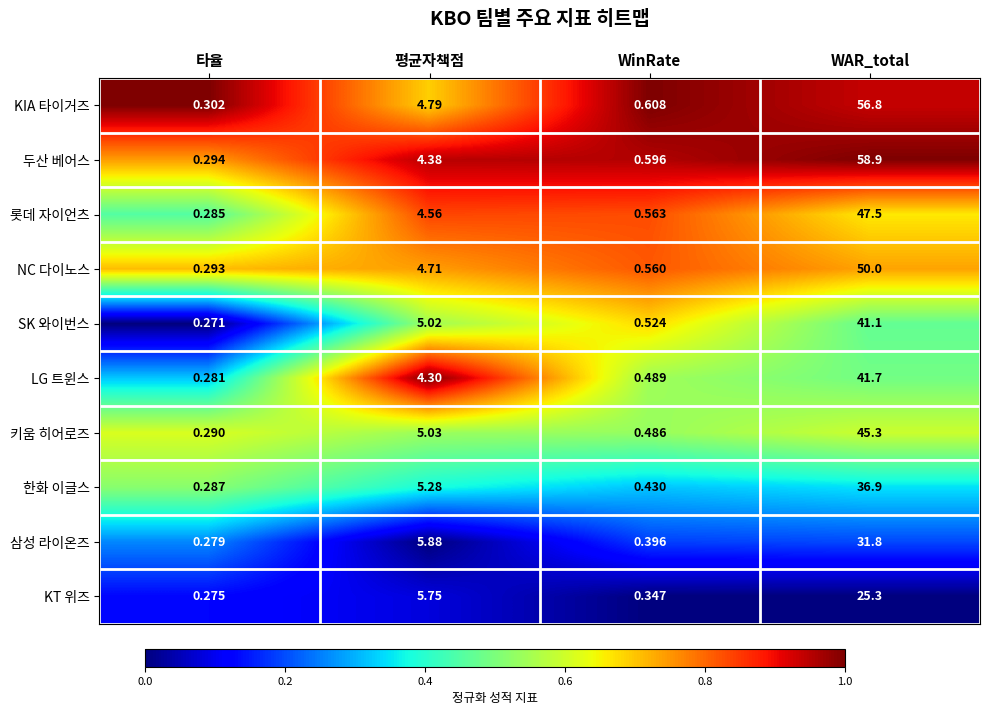

Which series has the widest spread of values?

두산 베어스